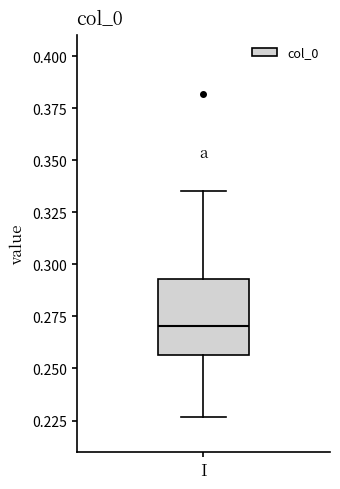

Where is the upper edge of the box for I on the y-axis? The values are not printed on the chart, so give them approximately, as read against the axis.

0.295